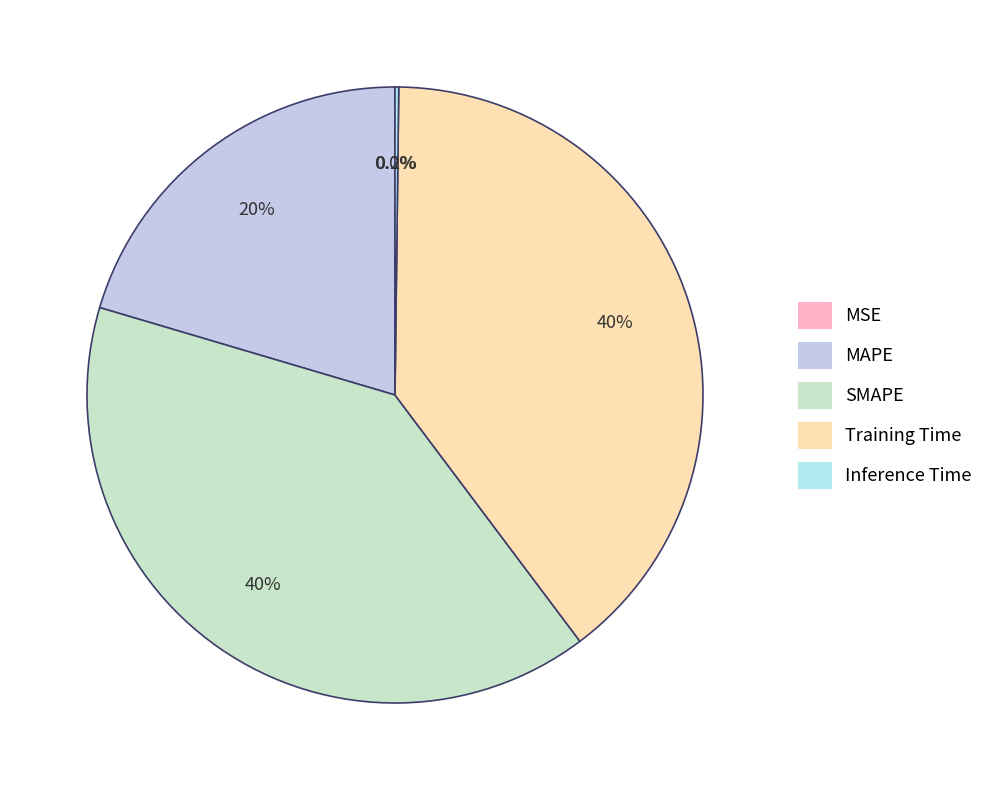

How many slices are in this pie chart?

5